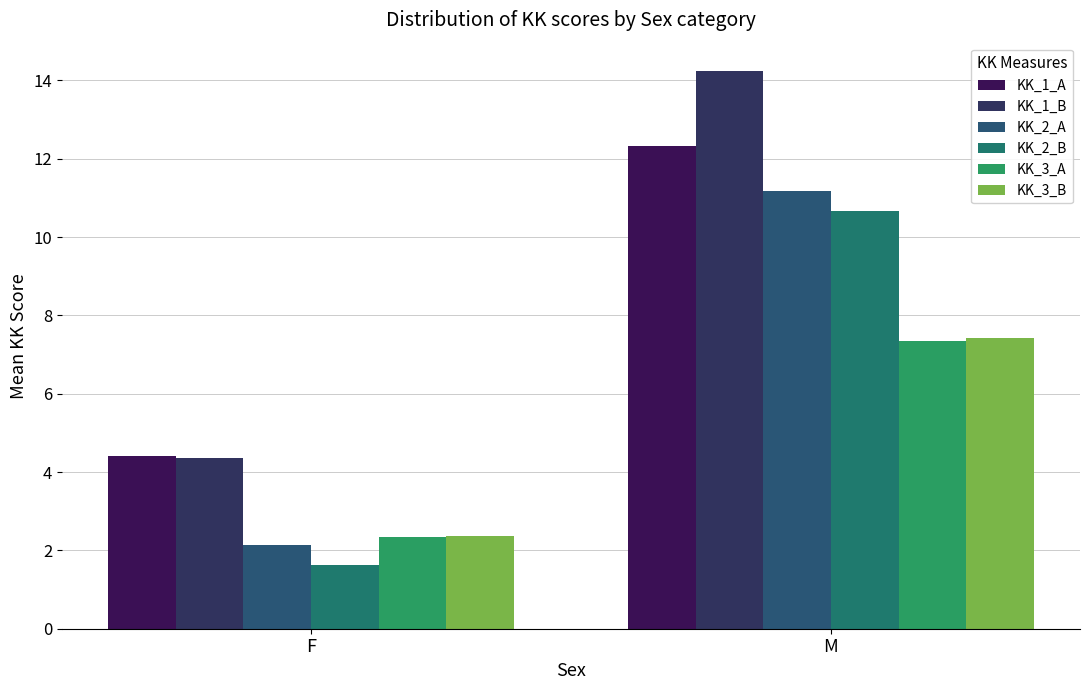

What is the spread (max minus min) of values at F?

2.8